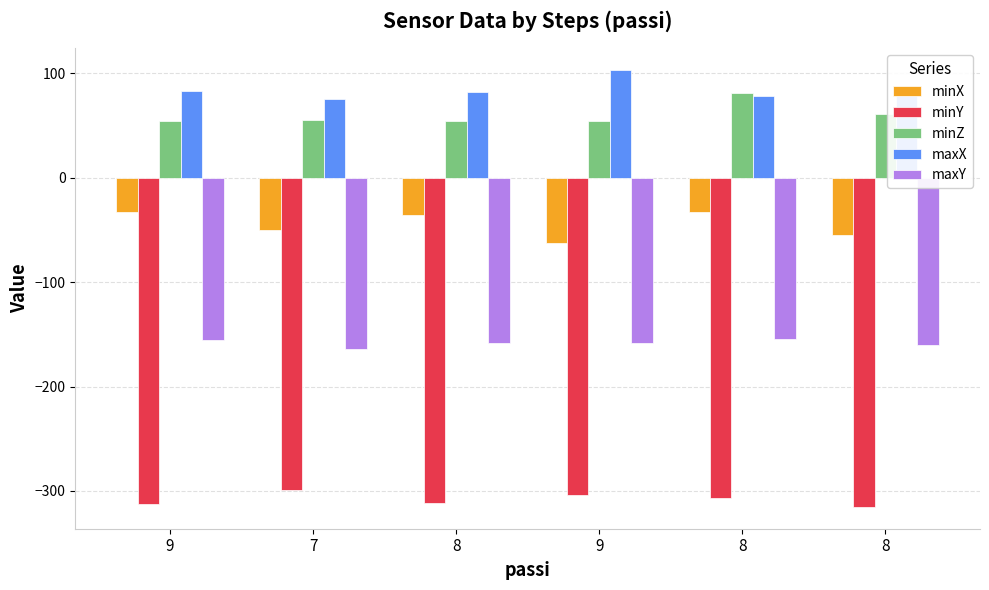

How many values in the minY series exceed -306?

2